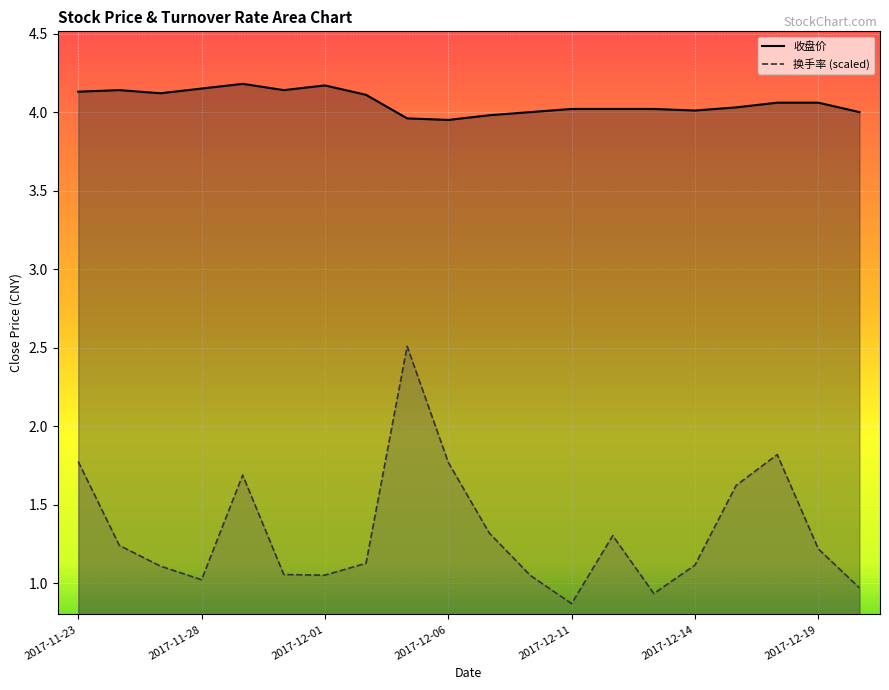

Reading left to right, list all the values displayed in this chart.

收盘价_line: 4.1	4.1	4.1	4.2	4.2	4.1	4.2	4.1	4.0	4.0	4.0	4.0	4.0	4.0	4.0	4.0	4.0	4.1	4.1	4.0
换手率_line: 1.8	1.2	1.1	1.0	1.7	1.1	1.1	1.1	2.5	1.8	1.3	1.0	0.9	1.3	0.9	1.1	1.6	1.8	1.2	1.0